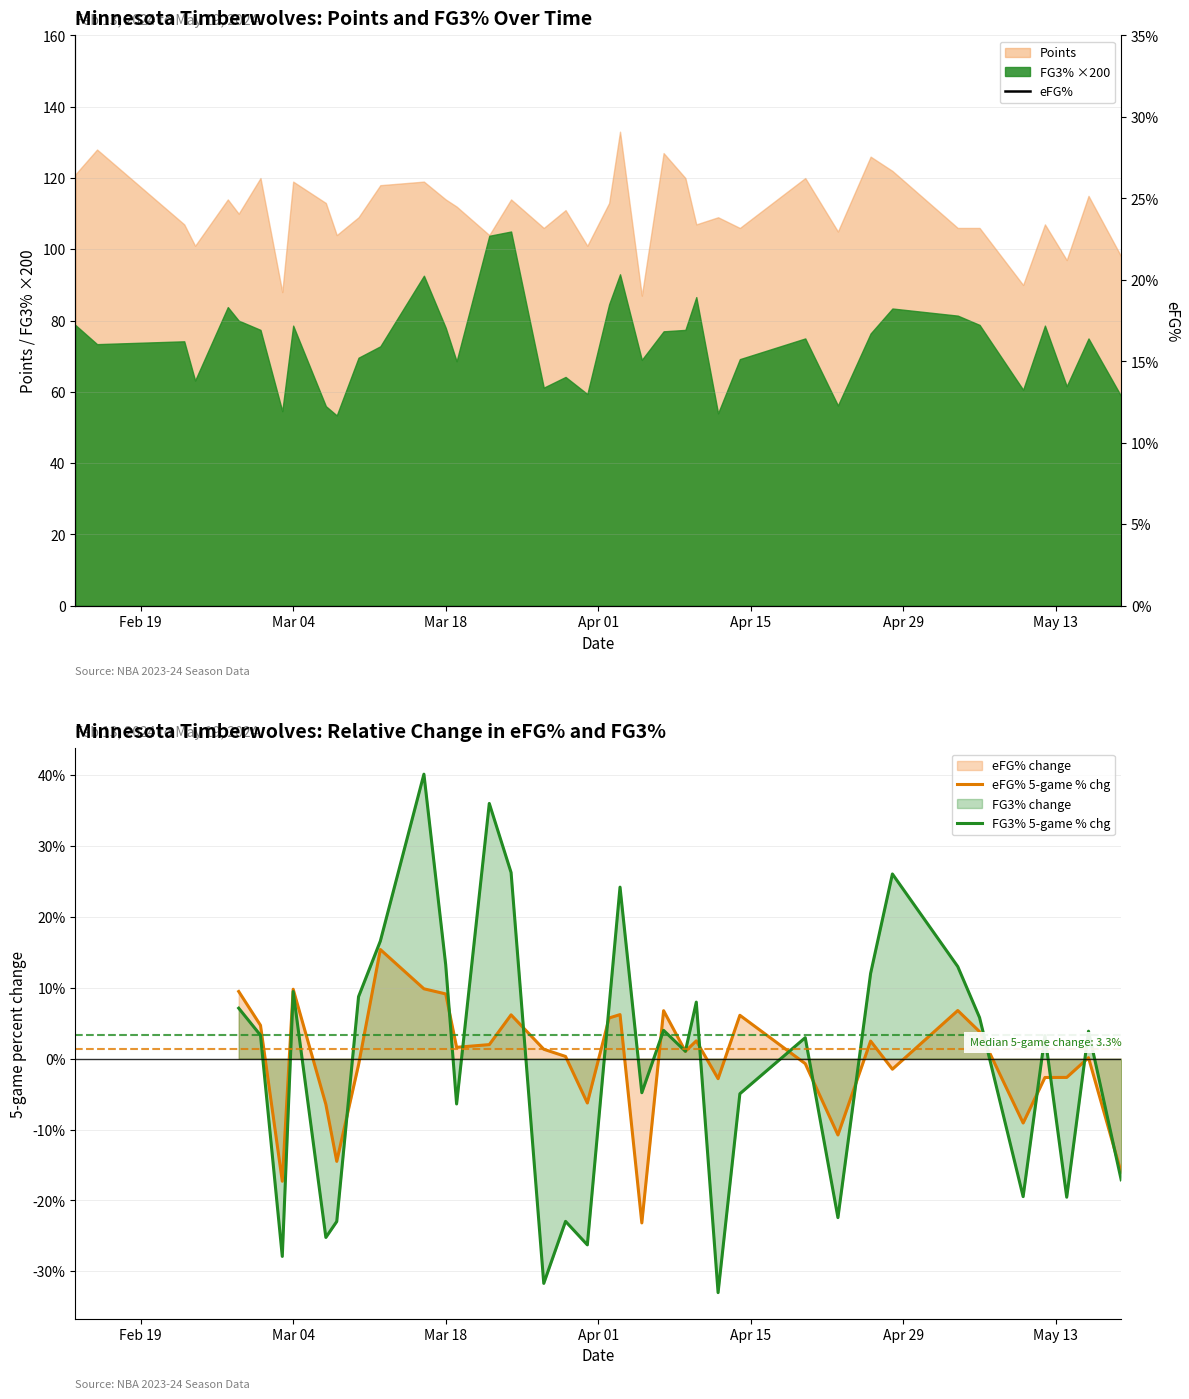

What is the highest value of the FG3% ×200 series?

105.0